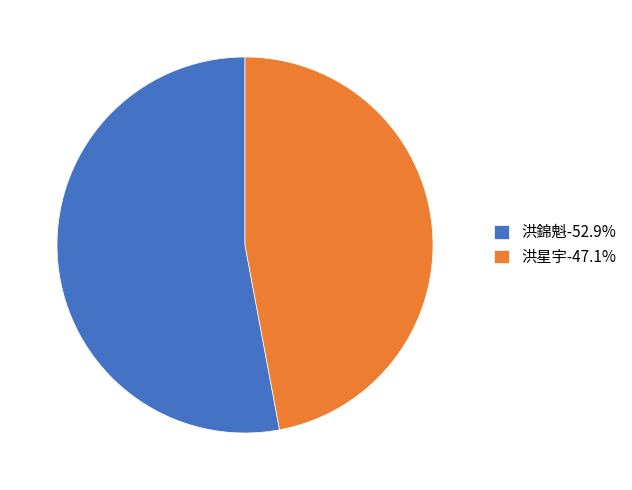

Do 洪錦魁-52.9% and 洪星宇-47.1% together represent more than half of the pie?

Yes